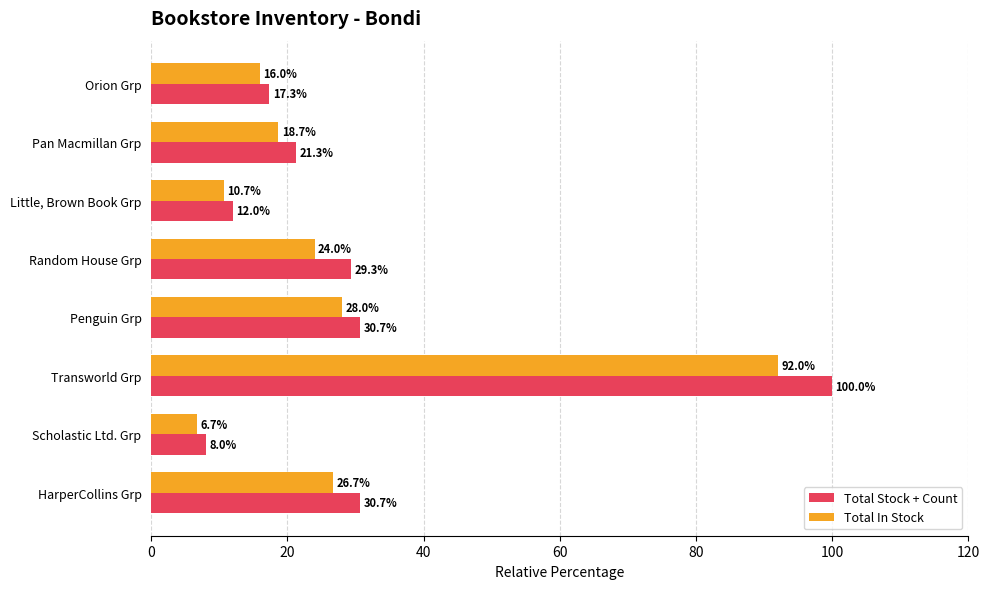

Which series has the largest total across all categories?

Total Stock + Count